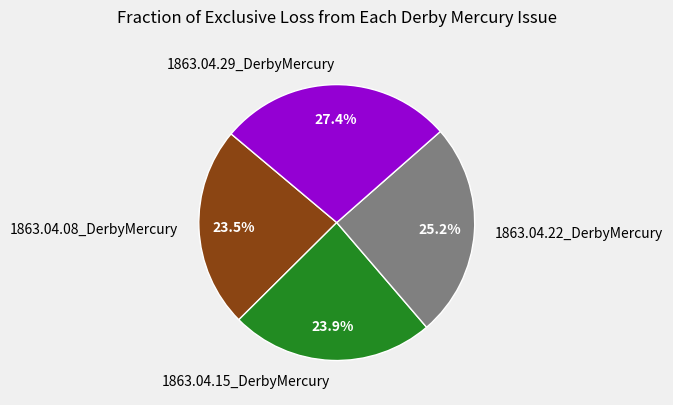

Count the number of slices in the pie.

4